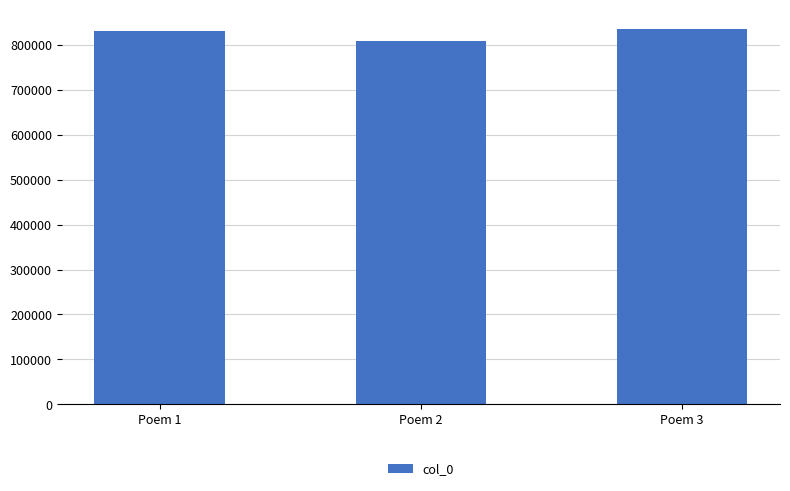

Is it true that the value at Poem 2 is 452215?

False